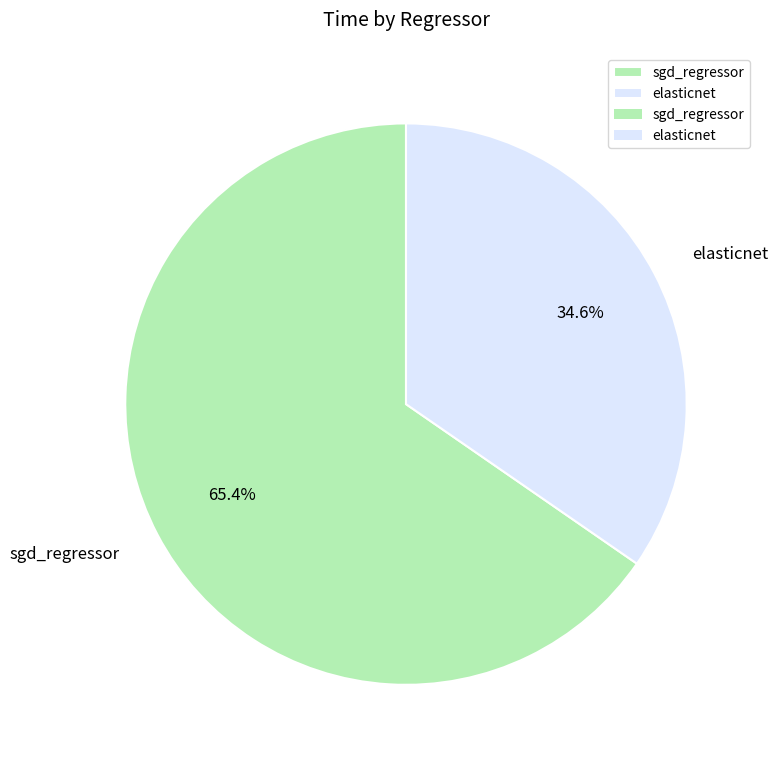

Combined, what portion of the pie is elasticnet and sgd_regressor?

100.0%